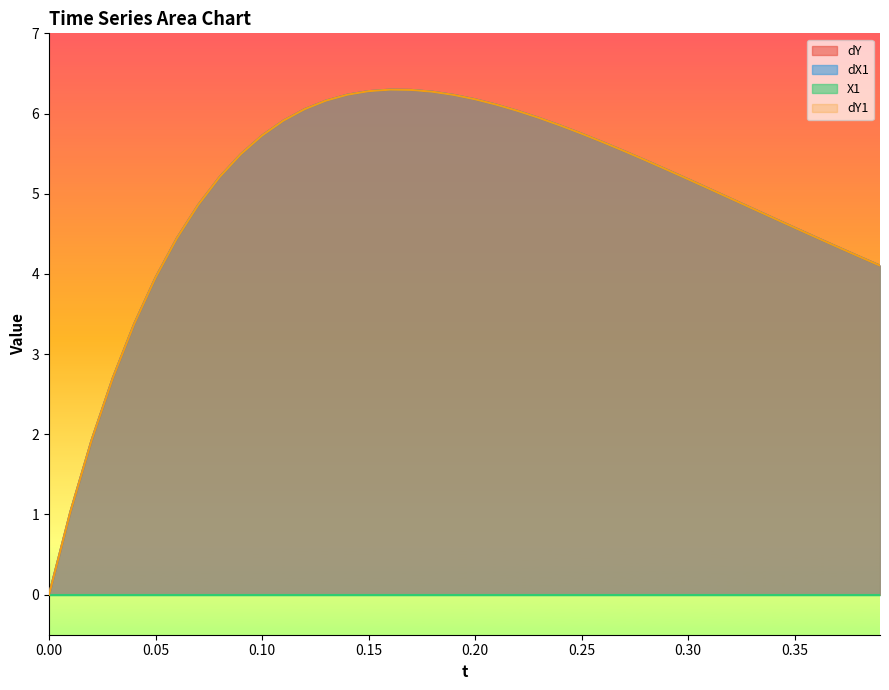

What is the sum of all dX1 values?

198.6